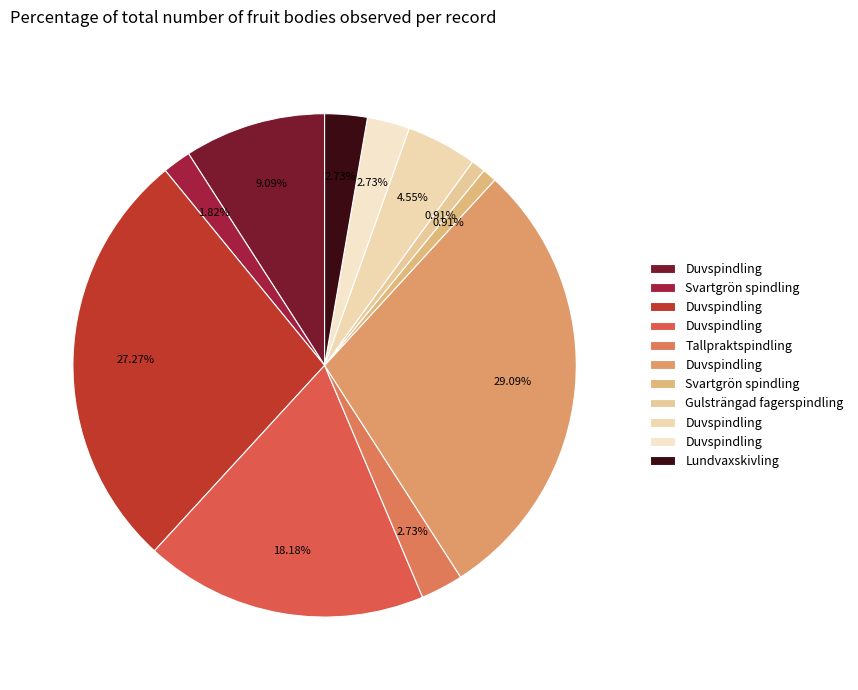

How many slices are in this pie chart?

11